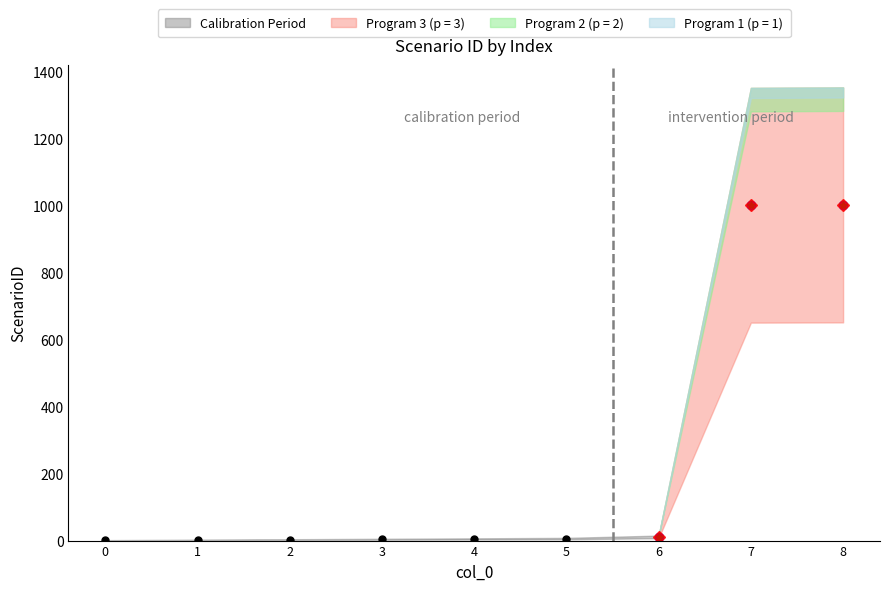

The value at 6 is 11. True or false?

True